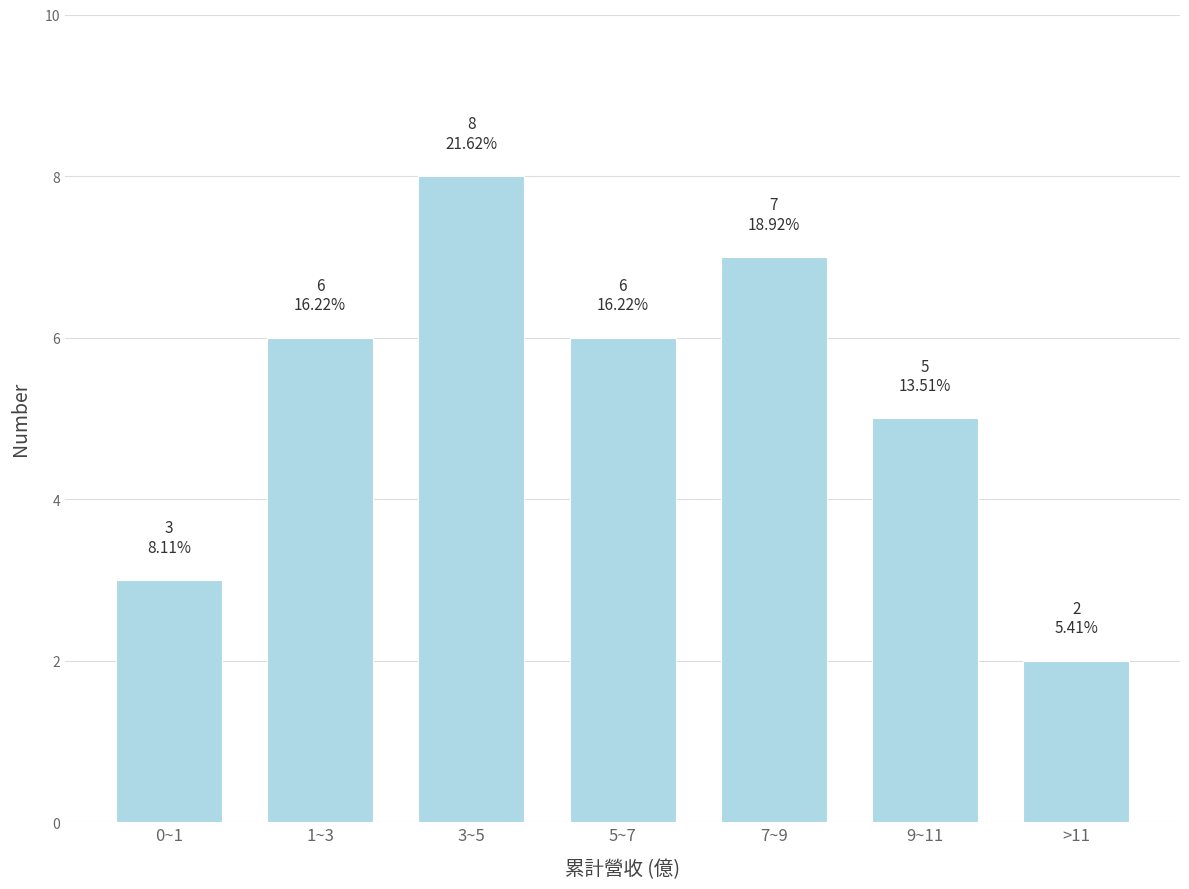

Reading right to left, transcribe all the data shown in this chart.

>11=2	9~11=5	7~9=7	5~7=6	3~5=8	1~3=6	0~1=3